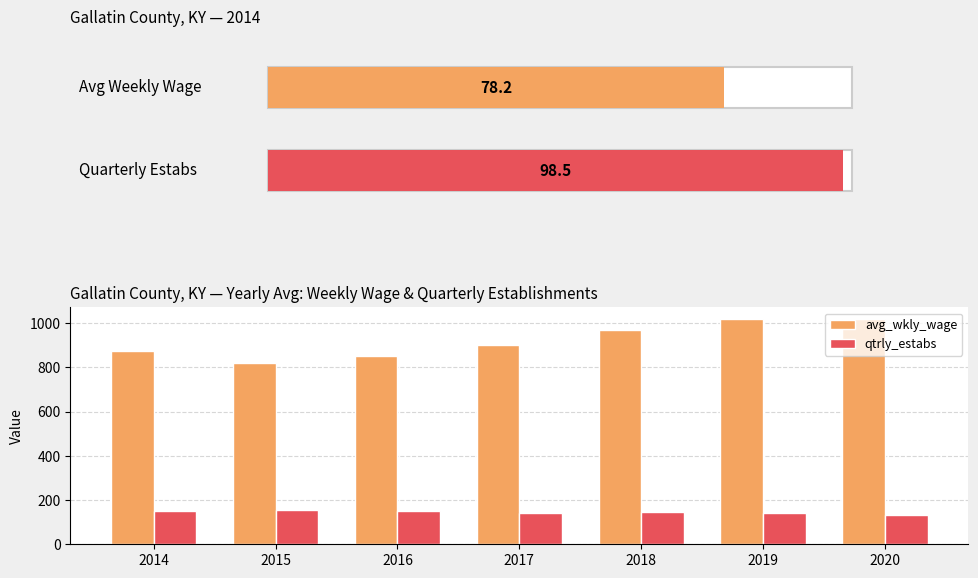

The value of qtrly_estabs at 2020 is 134.3. True or false?

True